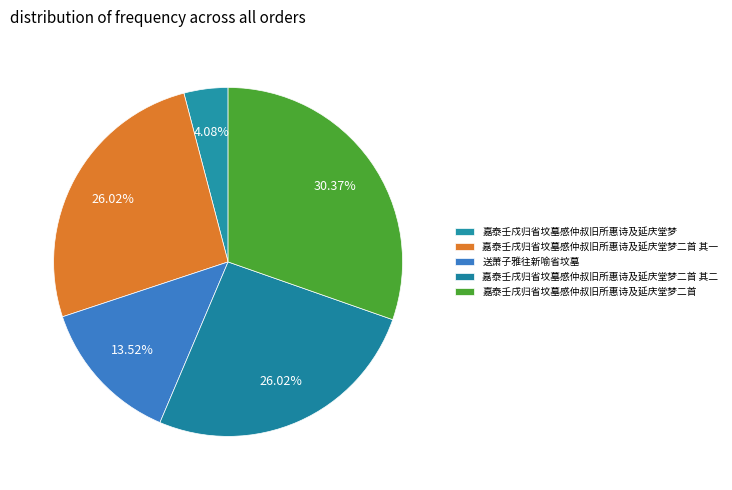

Which category has the biggest portion of the pie?

嘉泰壬戌归省坟墓感仲叔旧所惠诗及延庆堂梦二首